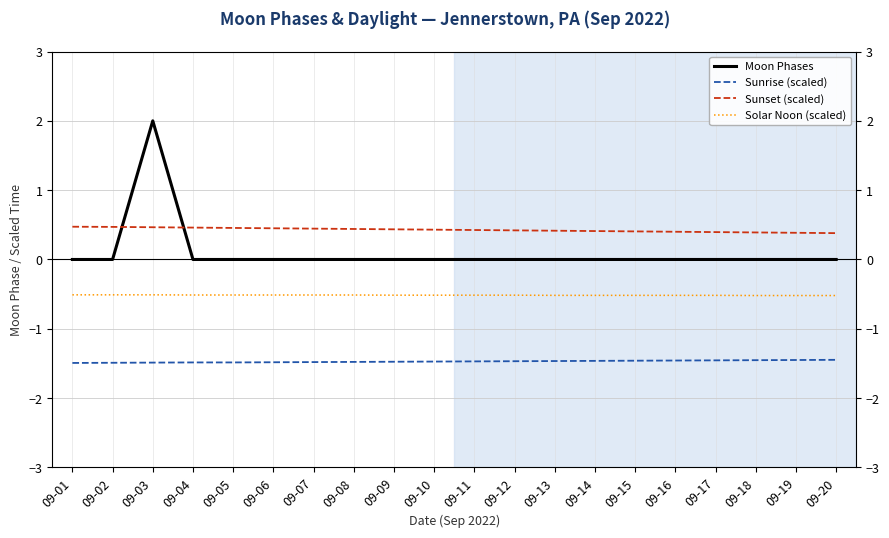

True or false: Solar Noon (scaled) and Moon Phases intersect in this chart.

False